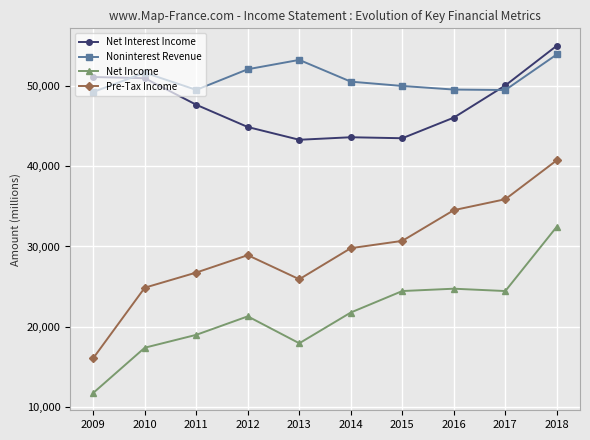

What is the sum of all Net Interest Income values?

476454